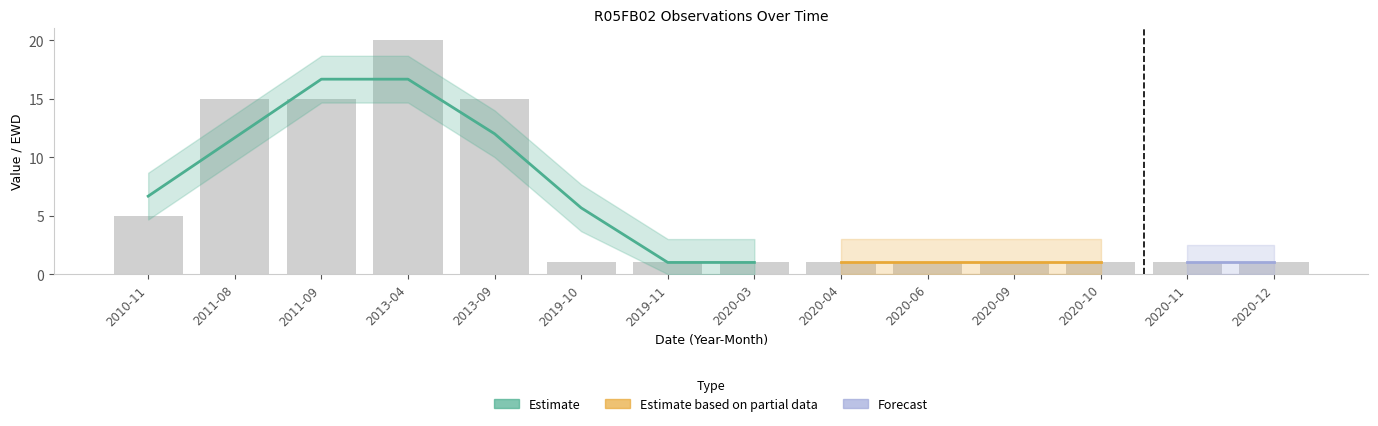

Reading left to right, list all the values displayed in this chart.

2010-11=5	2011-08=15	2011-09=15	2013-04=20	2013-09=15	2019-10=1	2019-11=1	2020-03=1	2020-04=1	2020-06=1	2020-09=1	2020-10=1	2020-11=1	2020-12=1